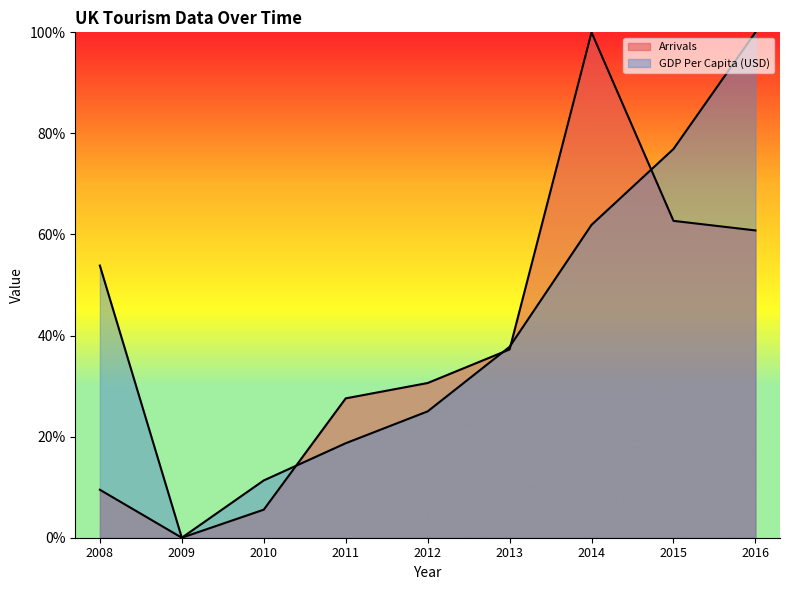

What are all the series names shown in the legend?

Arrivals, GDP Per Capita (USD)